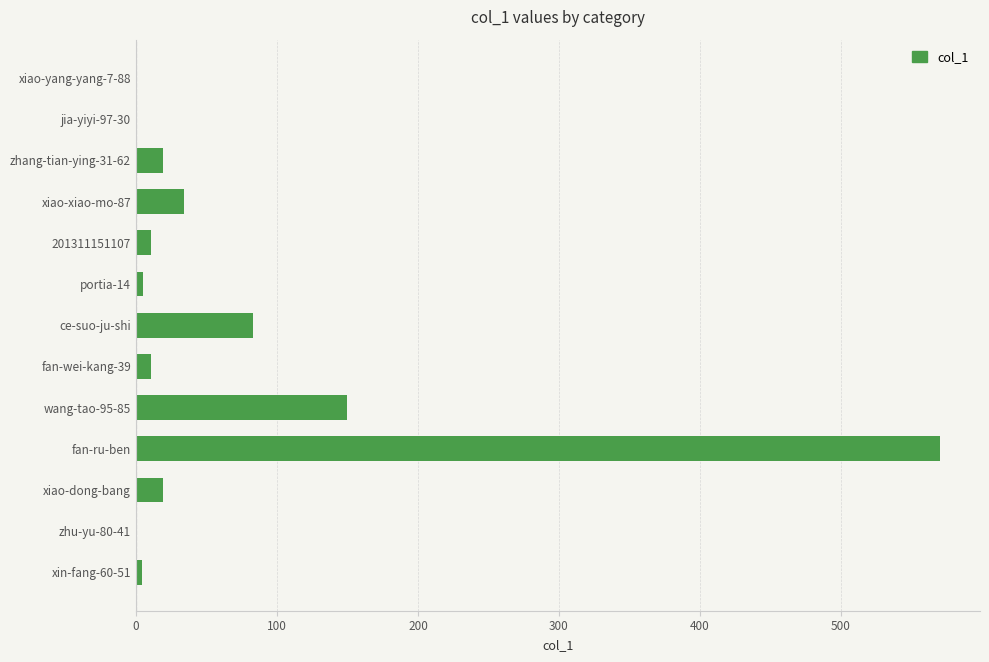

What is the change in value from ce-suo-ju-shi to xiao-yang-yang-7-88?

-83